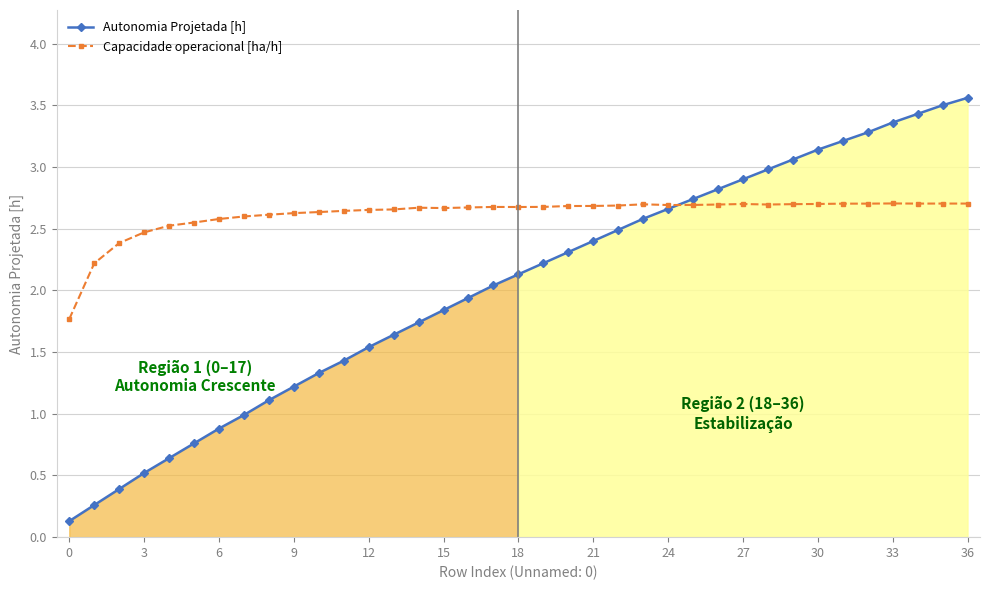

What is the total value across all series at 34?

6.1